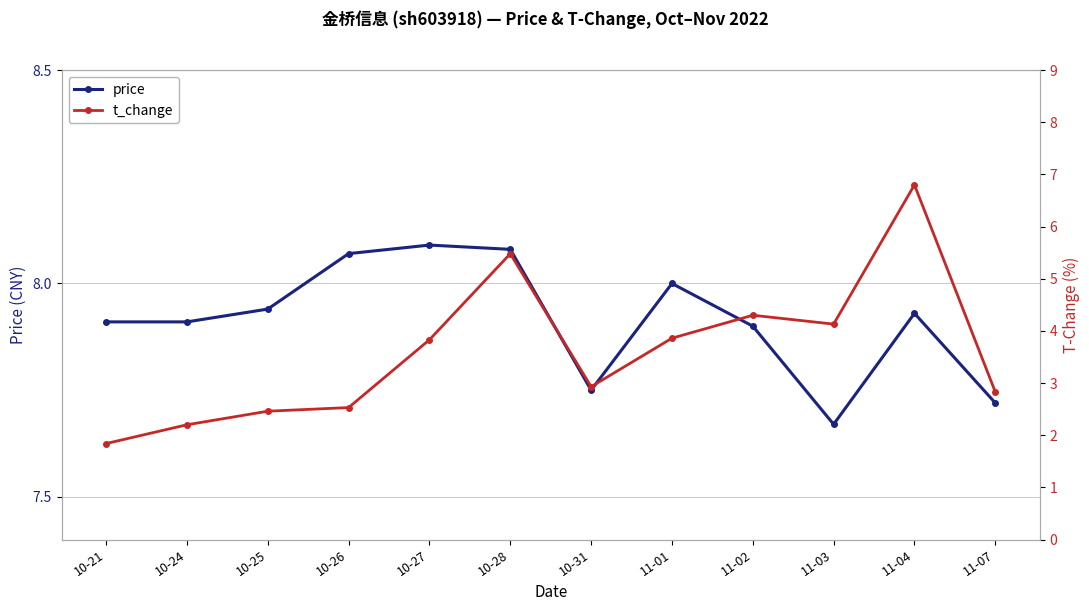

What are all the series names shown in the legend?

price, t_change